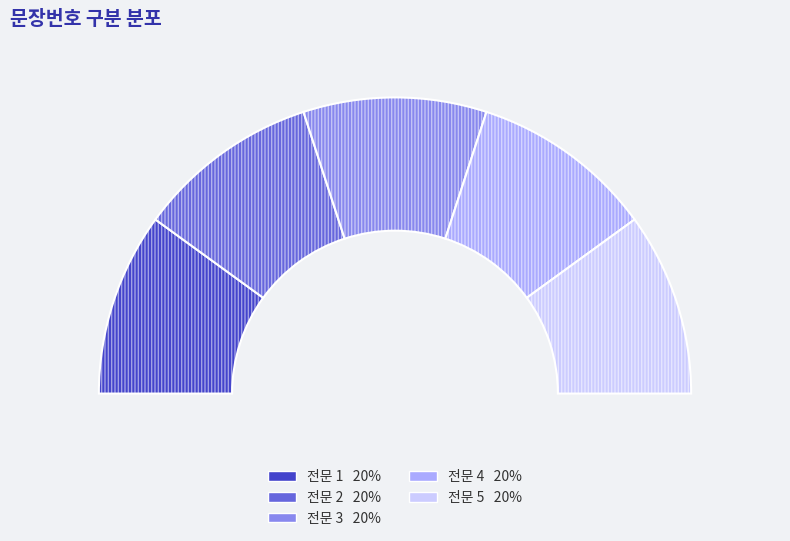

How many slices are in this pie chart?

10